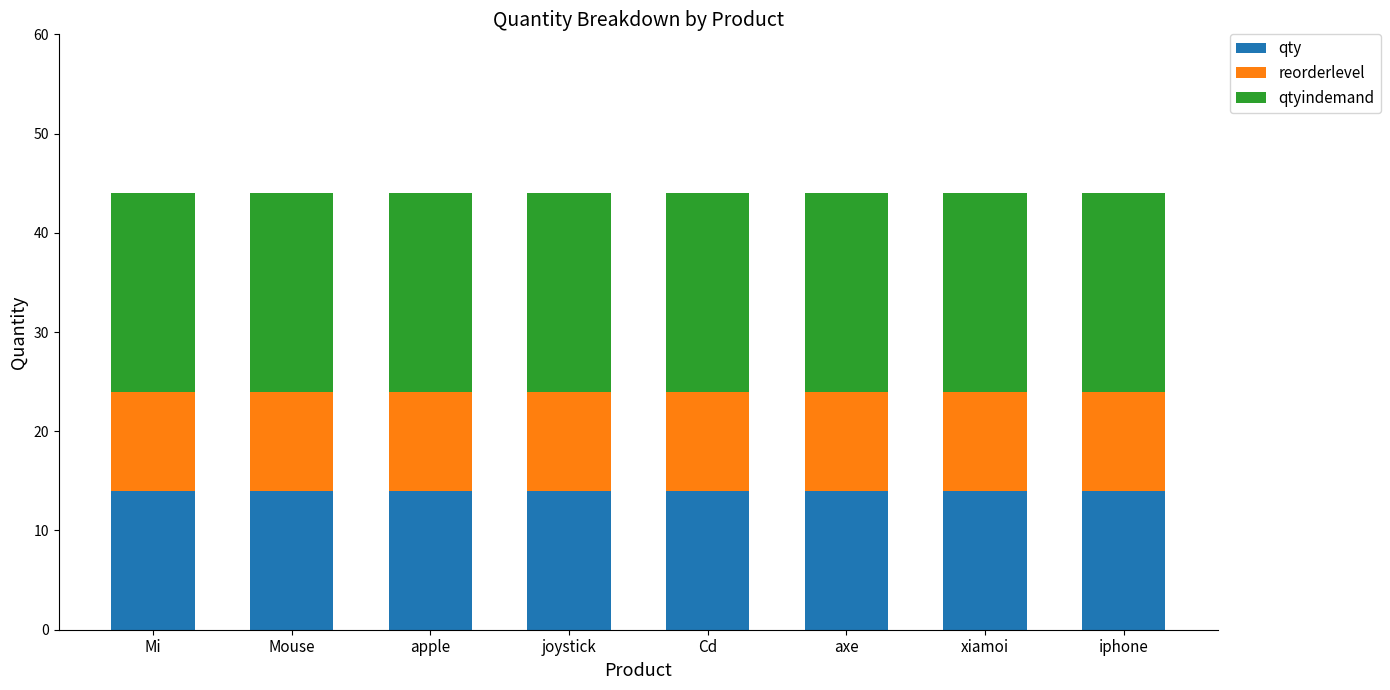

The value of qty at iphone is 8. True or false?

False